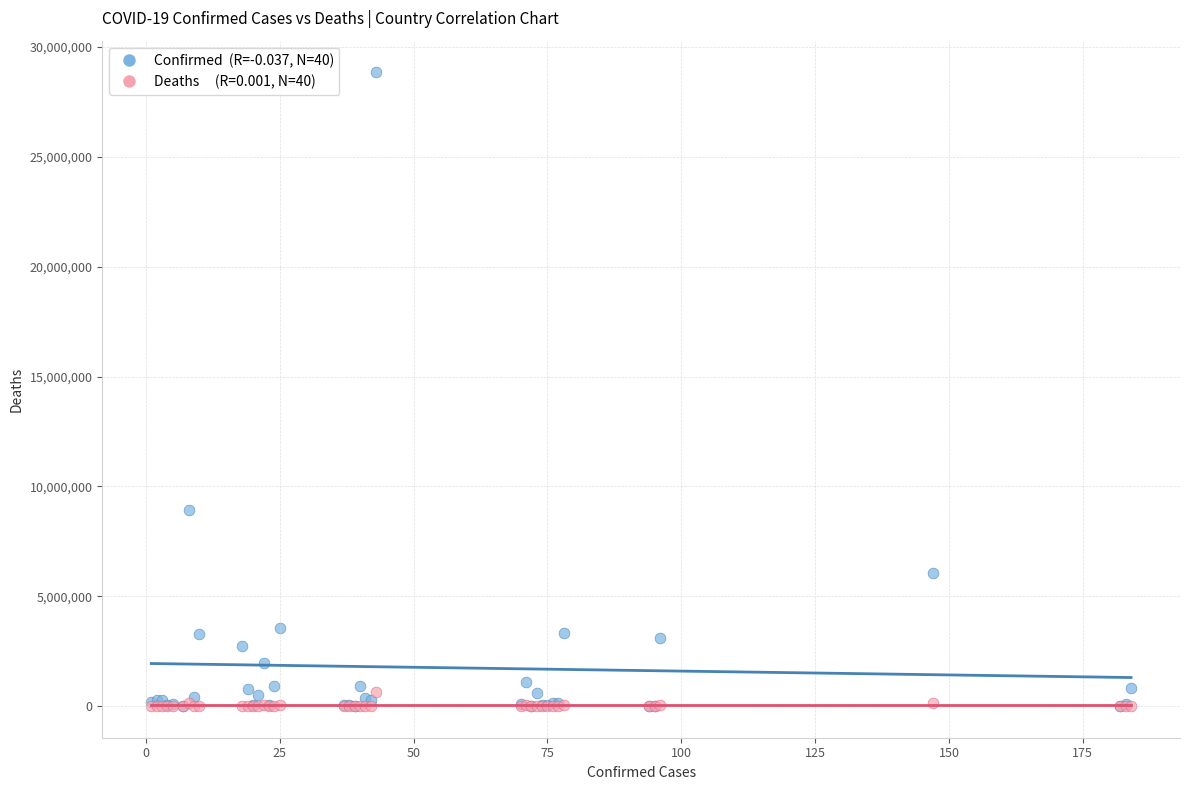

Across all series, what Y value is closest to 14423250?

8912317